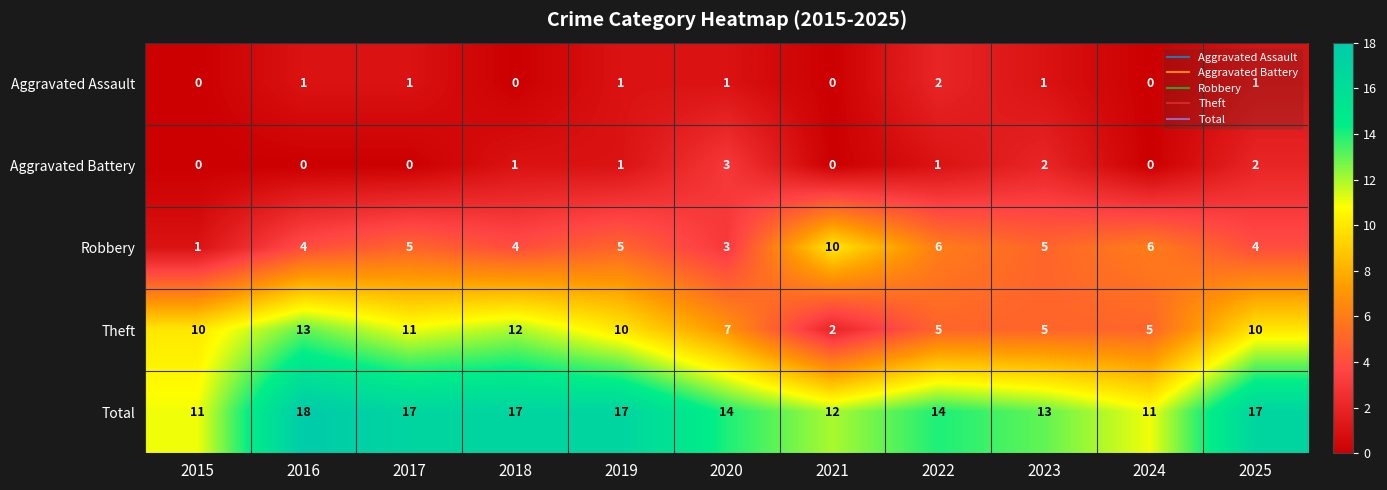

The value of Aggravated Assault at 2024 is 0. True or false?

True